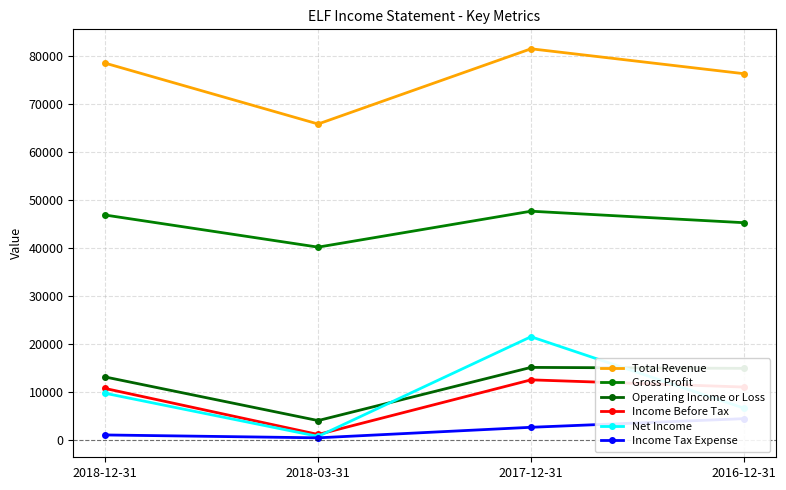

What is the spread (max minus min) of values at 2017-12-31?

79000